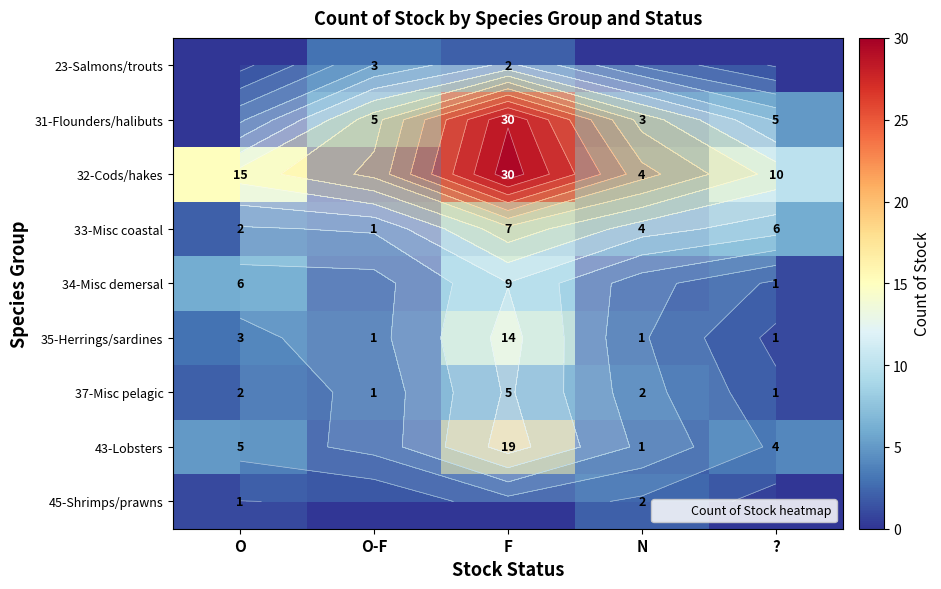

What is the spread (max minus min) of values at N?

4